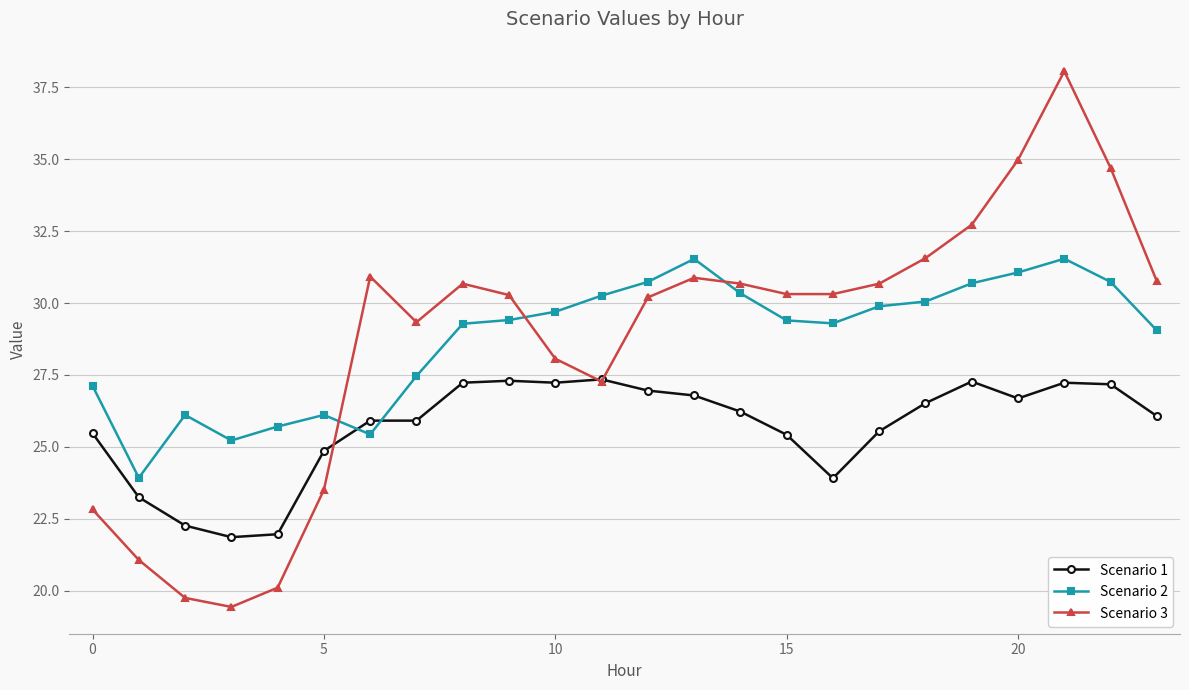

How many categories are shown in the chart?

24